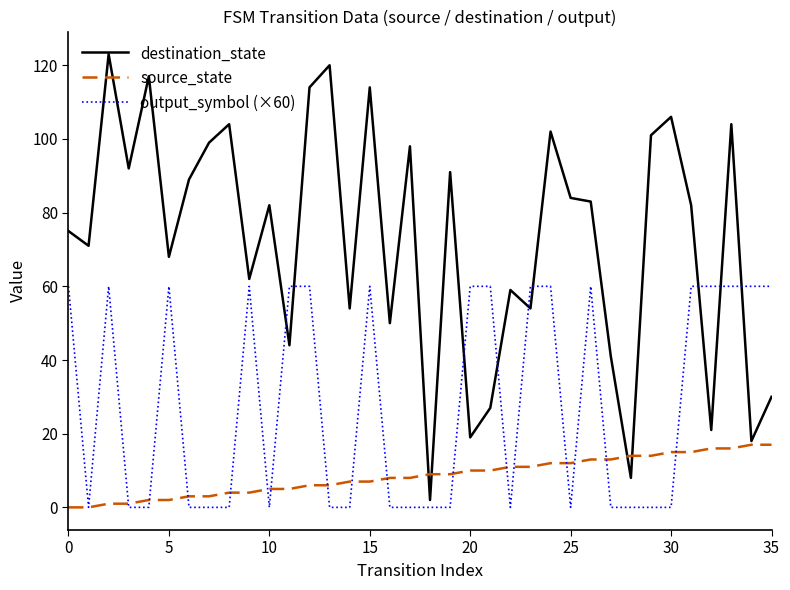

Which series has the widest spread of values?

destination_state